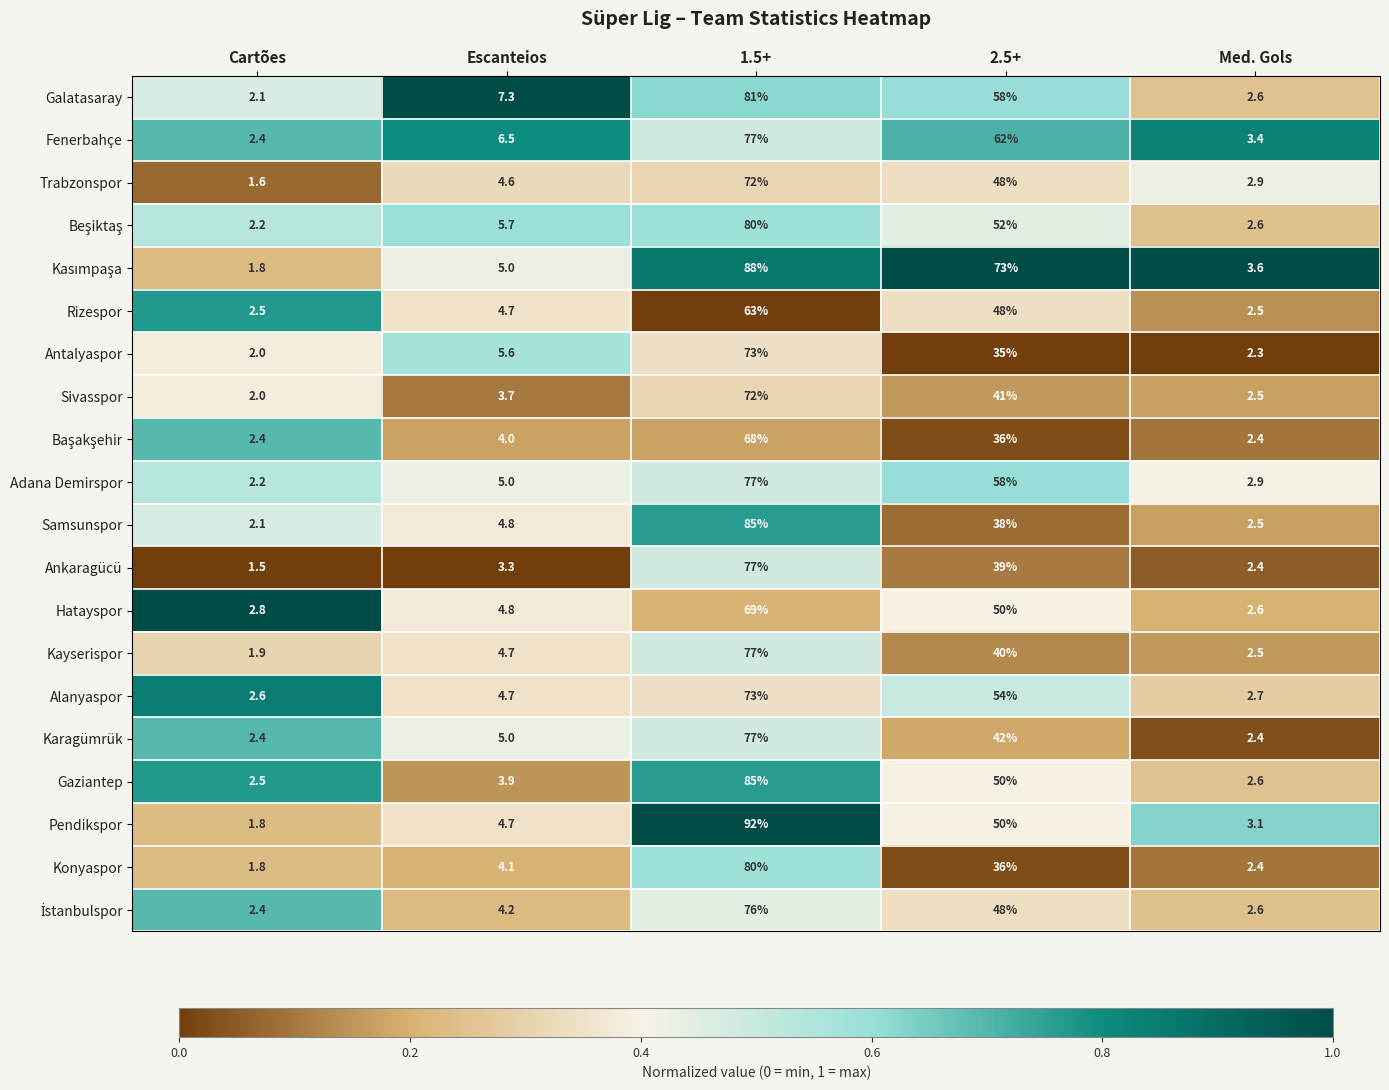

What is the maximum value for Galatasaray?

81.0